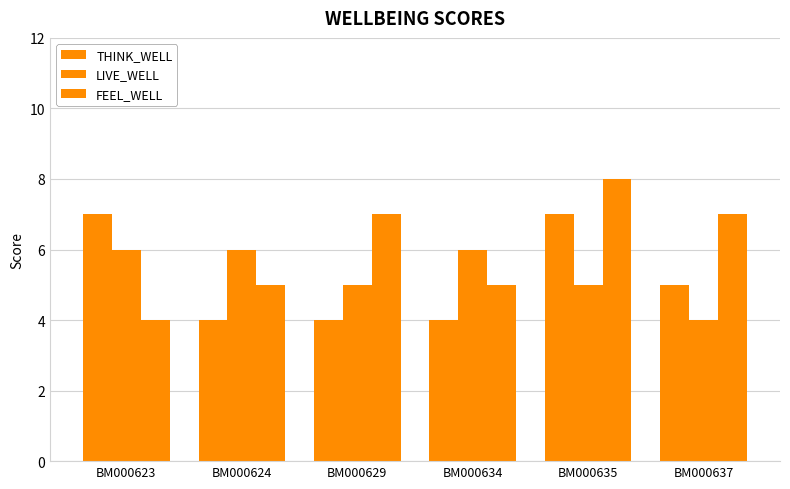

What is the average value of the LIVE_WELL series?

5